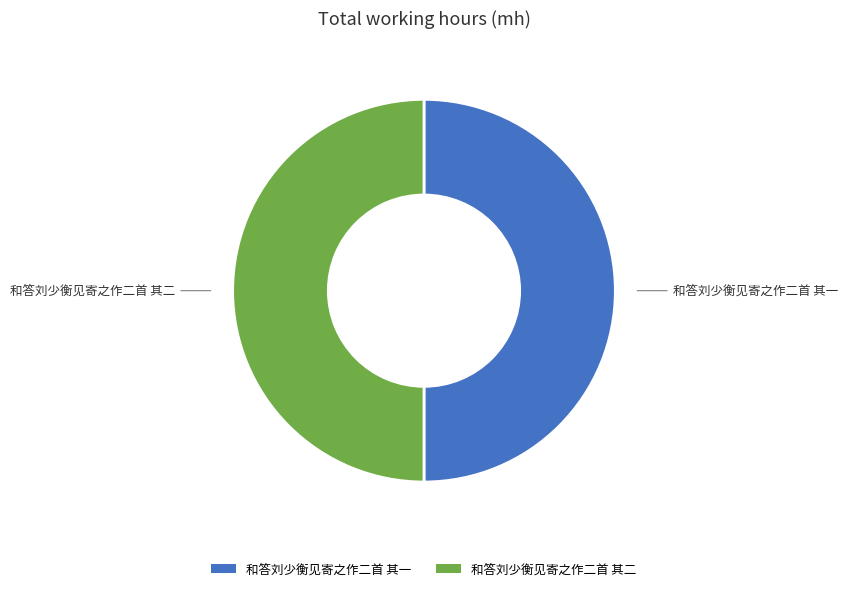

True or false: 和答刘少衡见寄之作二首 其一 accounts for 63% of the total.

False